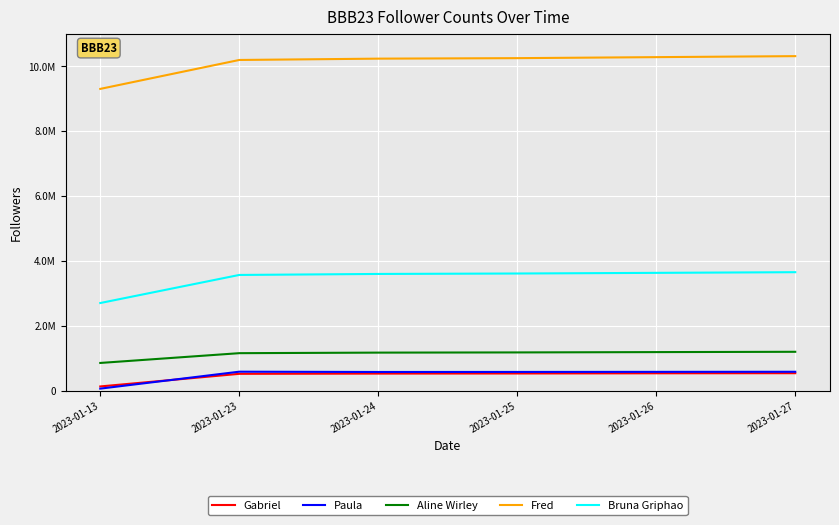

Does the chart display data point markers on the line(s)?

No